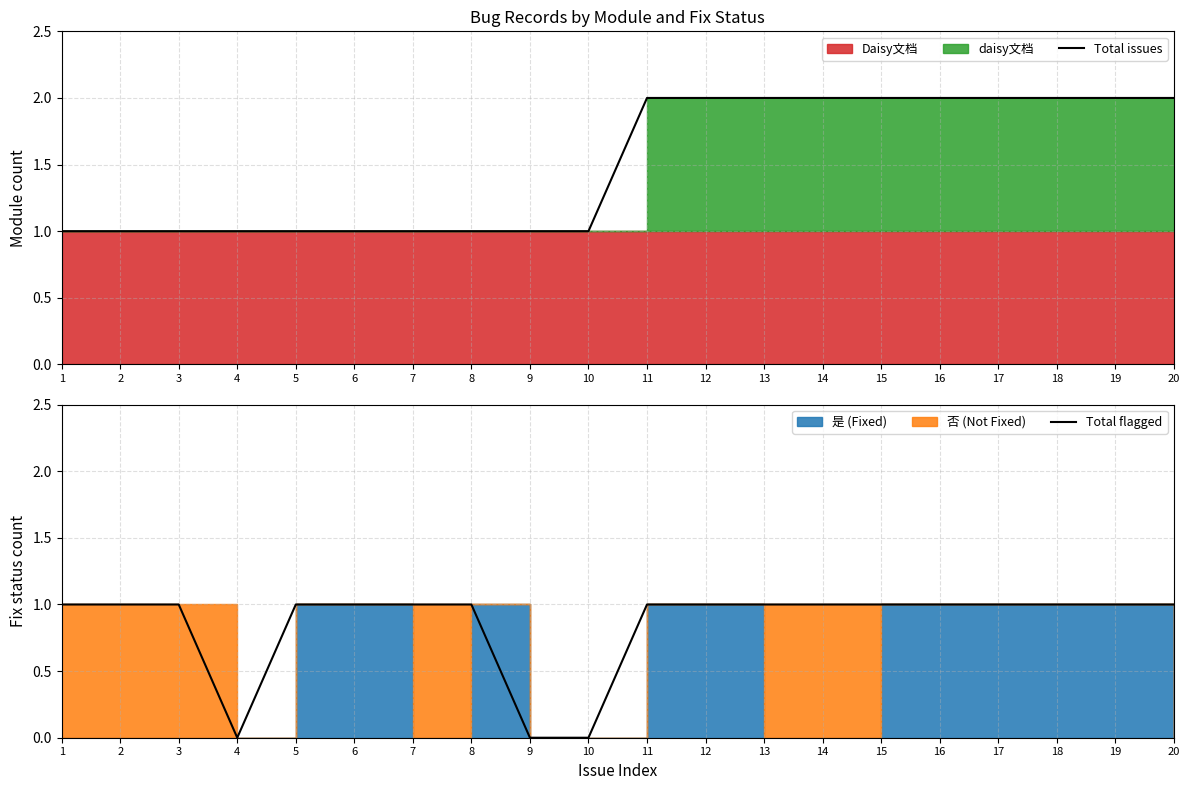

Which label corresponds to the largest value in the chart?

11